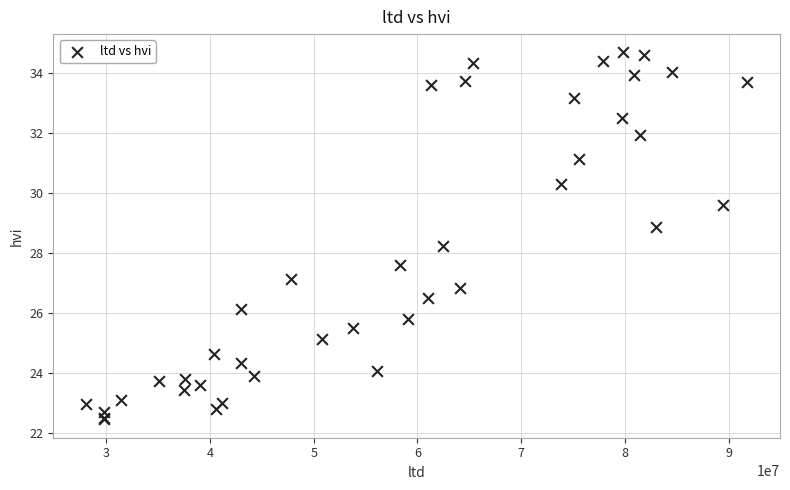

What Y value in the scatter plot is closest to 28?

28.2